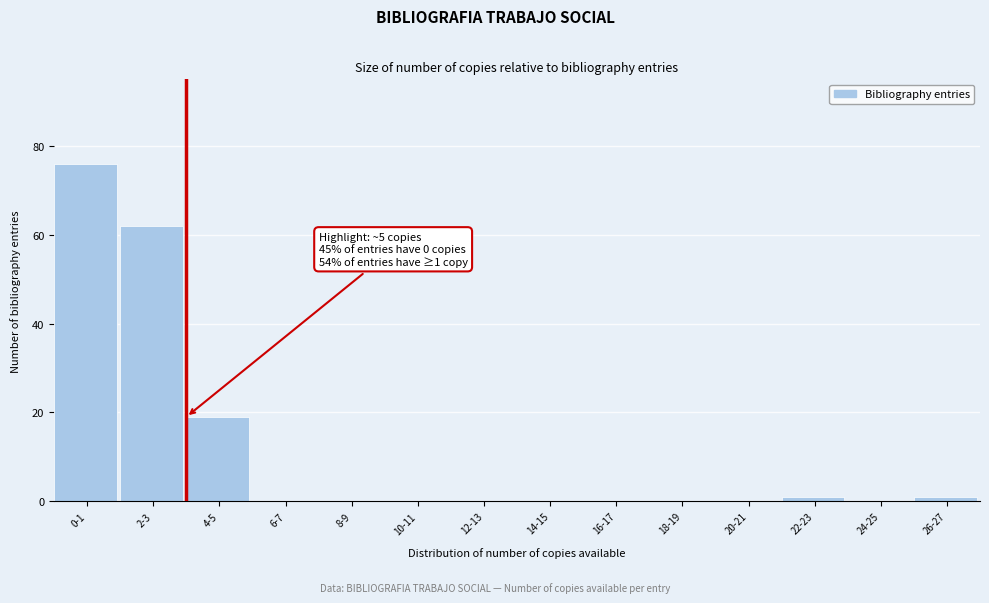

Reading right to left, extract all data points from this chart.

26-27=1	24-25=0	22-23=1	20-21=0	18-19=0	16-17=0	14-15=0	12-13=0	10-11=0	8-9=0	6-7=0	4-5=19	2-3=62	0-1=76